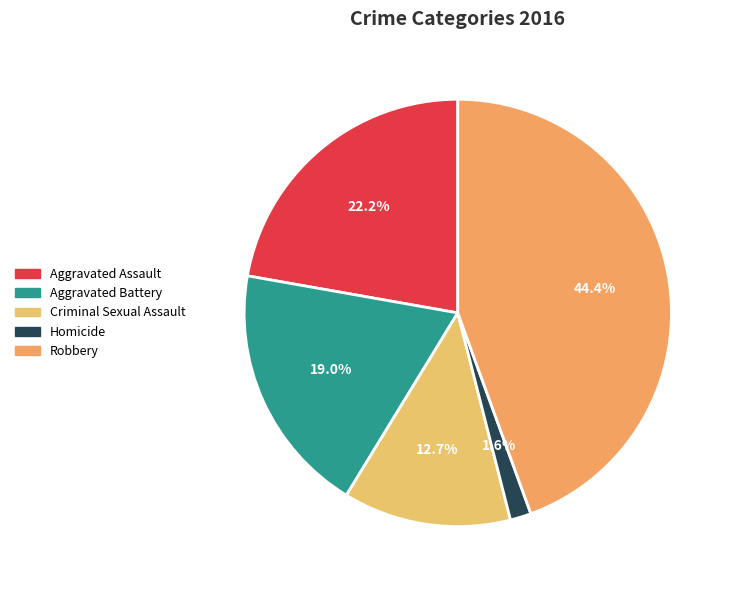

Is the sum of Criminal Sexual Assault and Homicide greater than half?

No